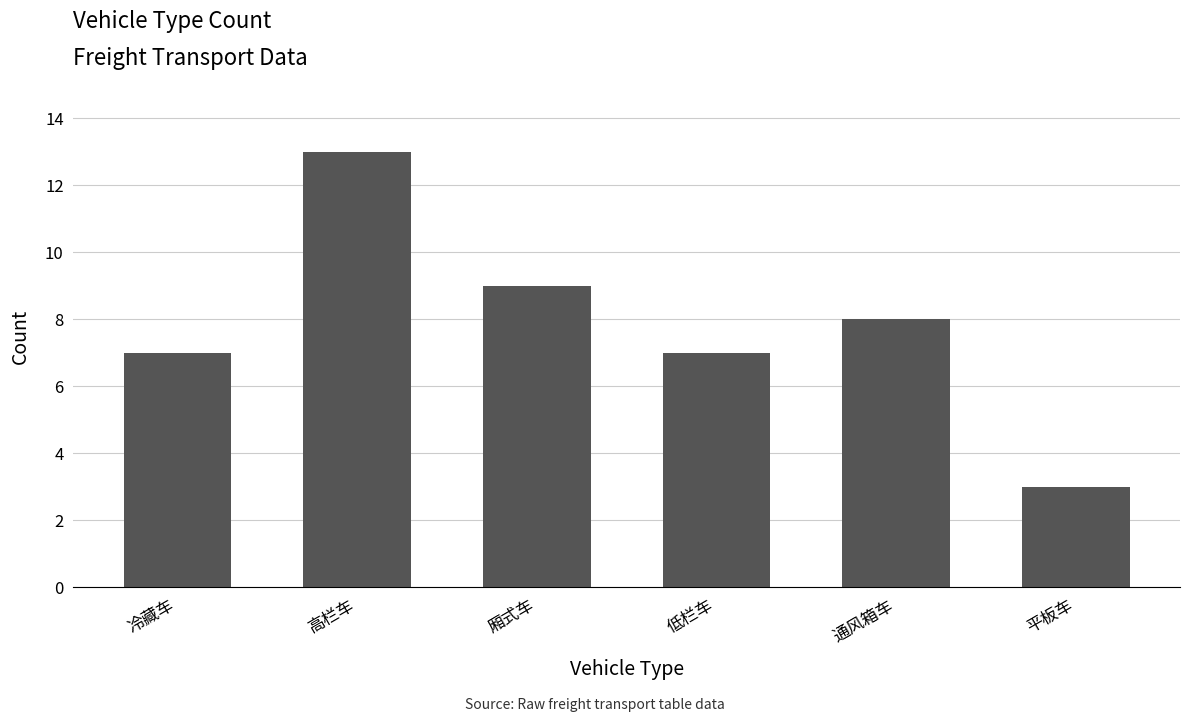

How many data points are less than 8?

3